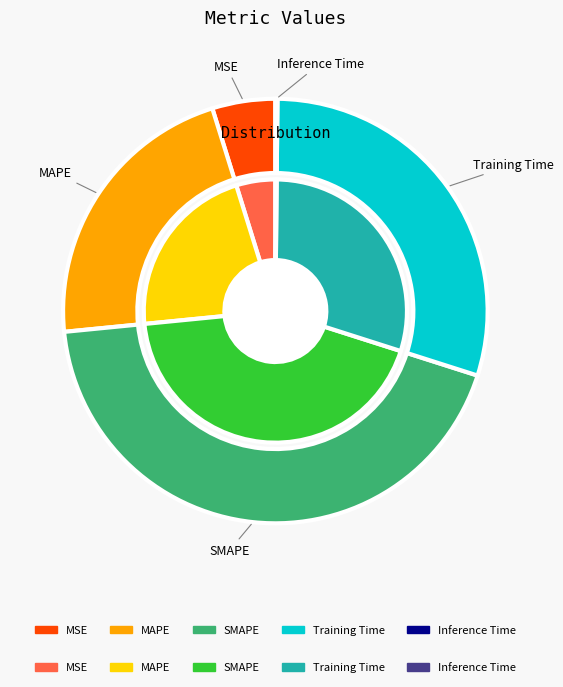

How many segments does this pie chart have?

5